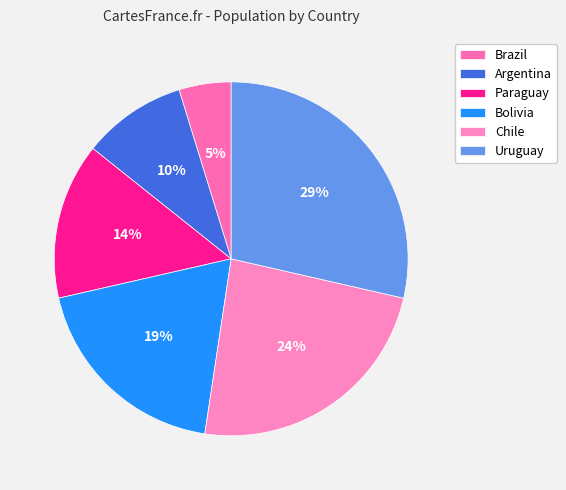

To the nearest percent, what is the average slice percentage?

17%